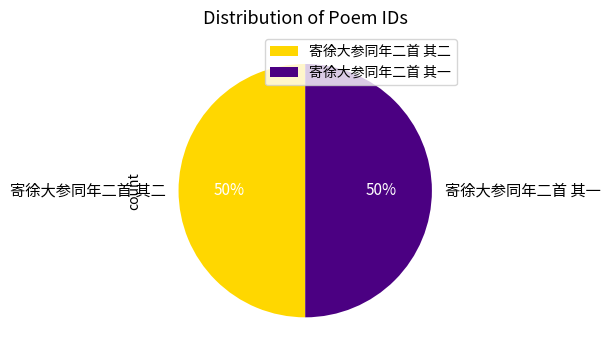

How many slices are in this pie chart?

2